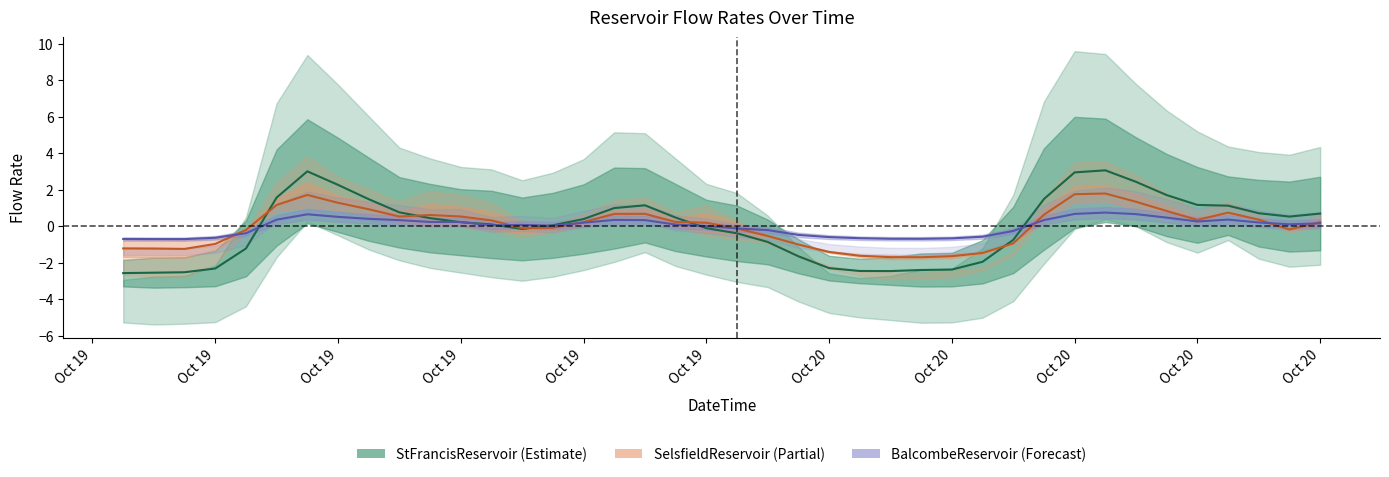

Between which two adjacent categories do SelsfieldReservoir and StFrancisReservoir first intersect?

Oct 19 and Oct 19